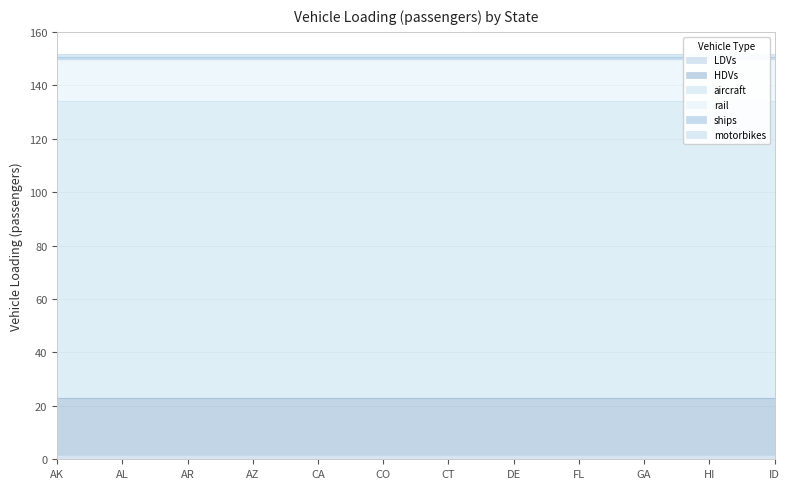

What are all the series names shown in the legend?

LDVs, HDVs, aircraft, rail, ships, motorbikes